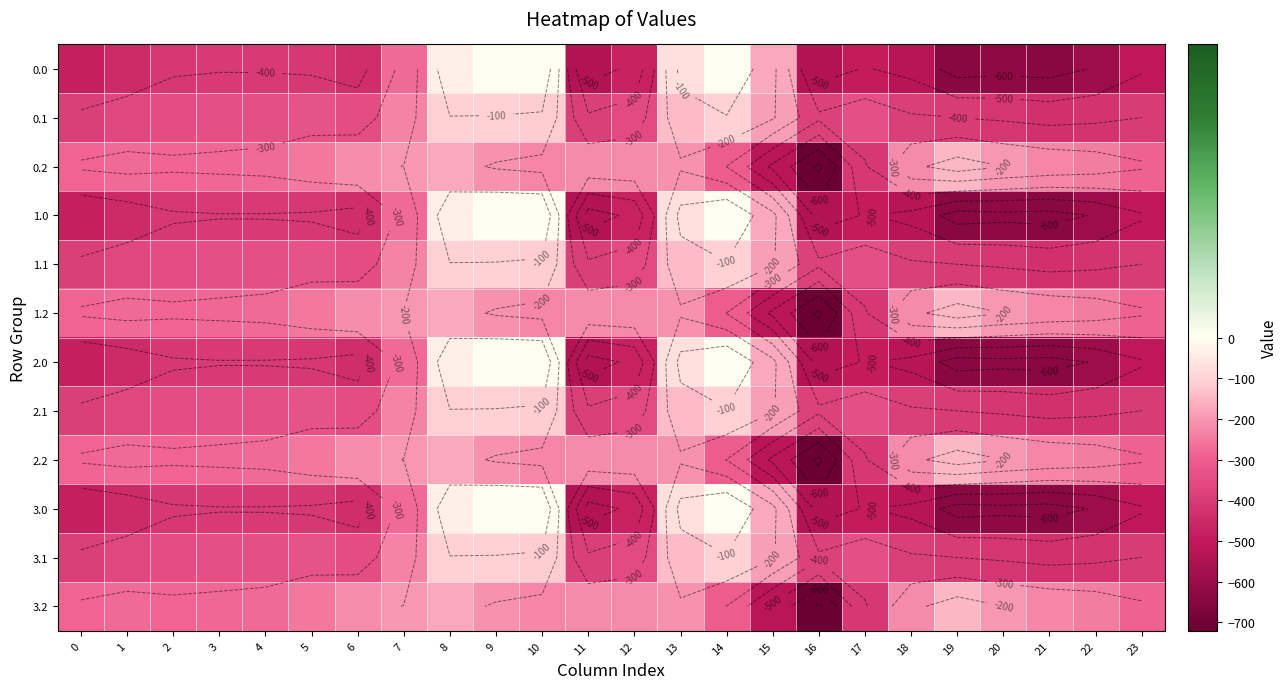

Which category has the highest value in the 0.0 series?

9